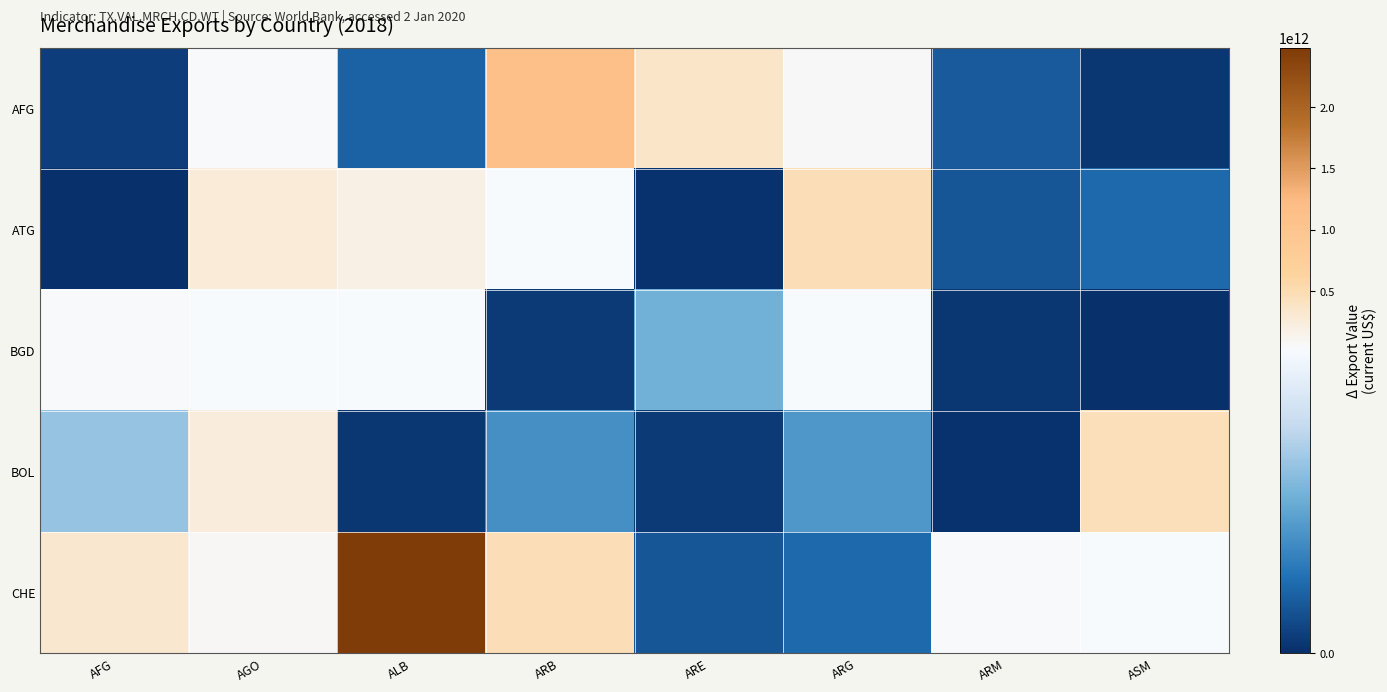

Which has a higher value, ARG or AFG?

ARG